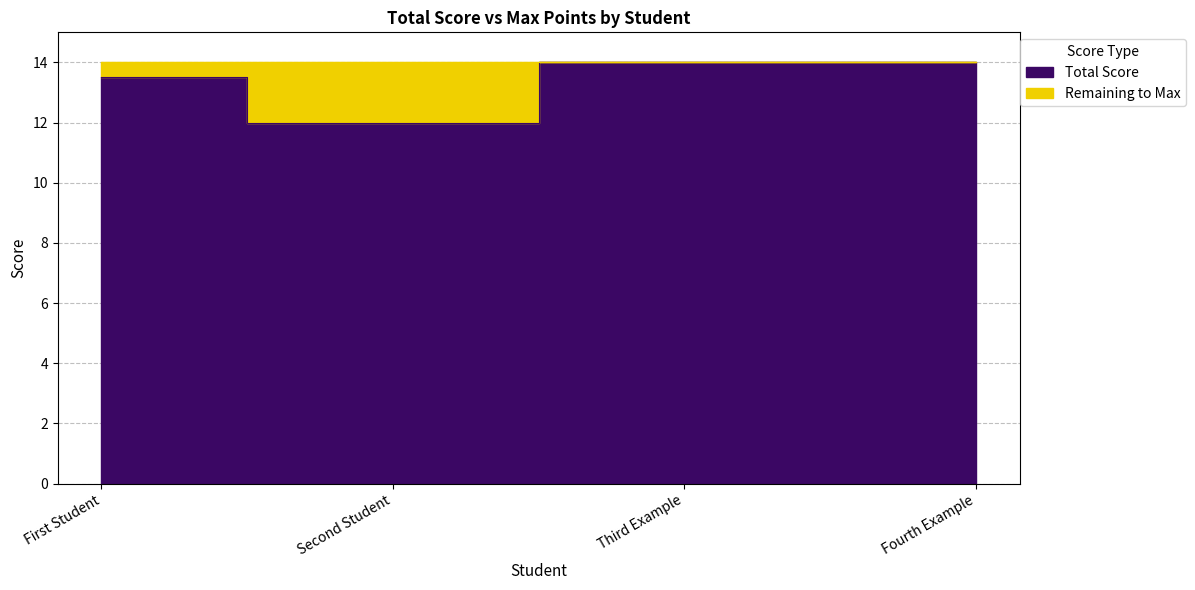

What is the change in value from First Student to Second Student?

-1.5